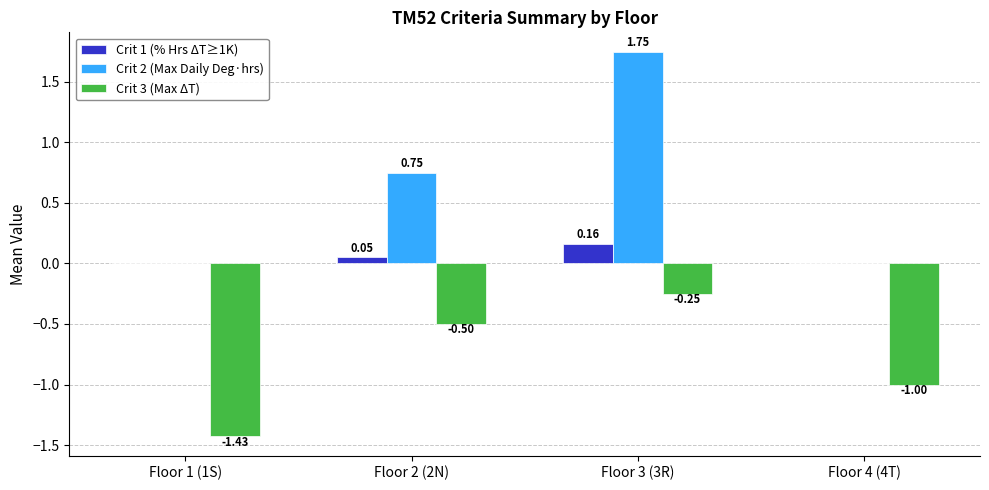

Is the value of Crit 1 (% Hrs ΔT≥1K) at Floor 4 (4T) greater than the value of Crit 3 (Max ΔT) at Floor 4 (4T)?

Yes